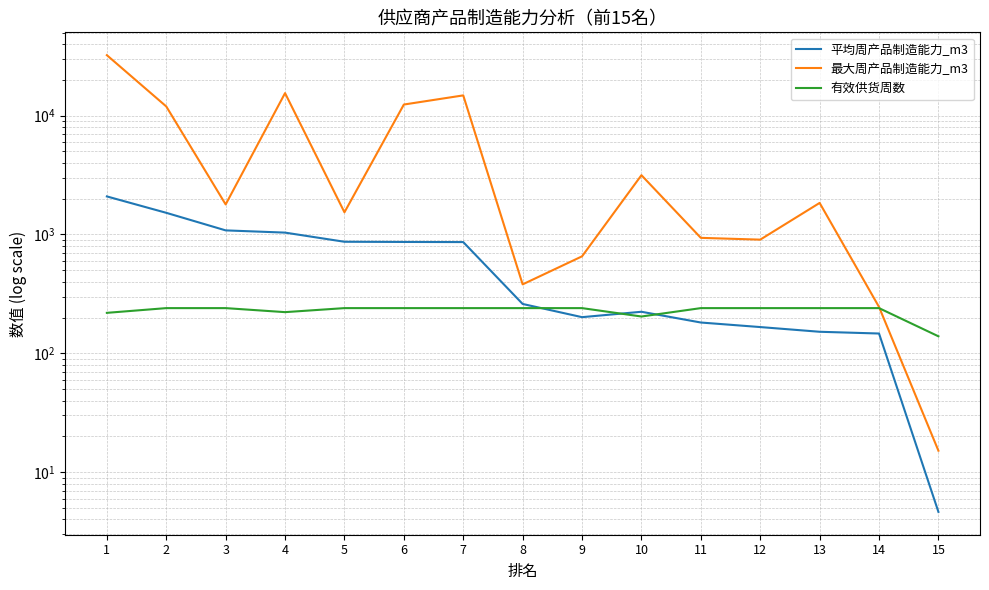

In 最大周产品制造能力_m3, how many points are higher than both neighbors (excluding endpoints)?

4